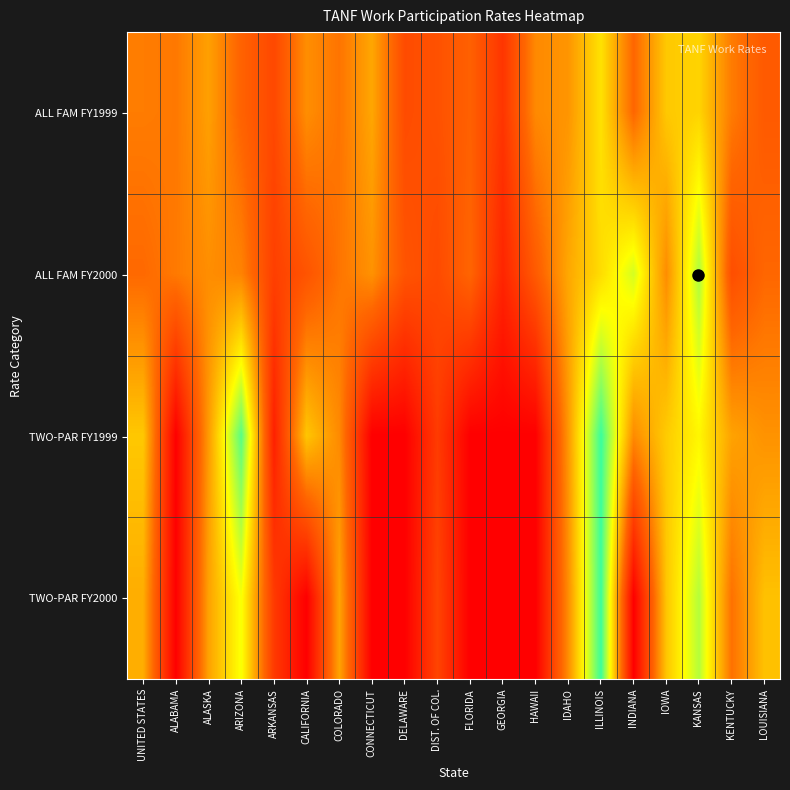

List the series in order of their peak value, lowest first.

ALL FAM FY1999, ALL FAM FY2000, TWO-PAR FY2000, TWO-PAR FY1999